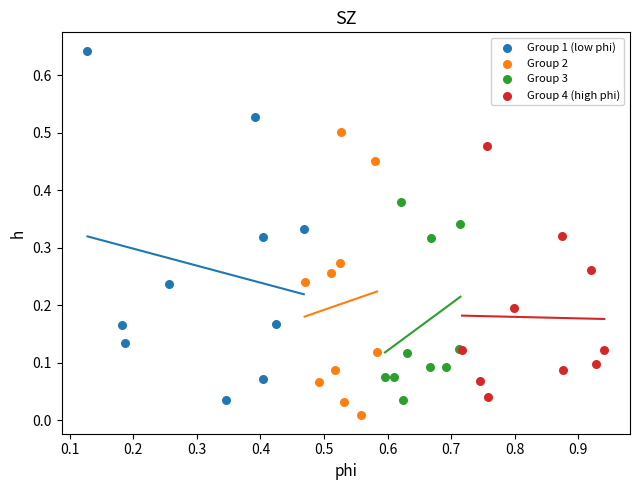

Which series reaches the maximum Y coordinate?

Group 1 (low phi)